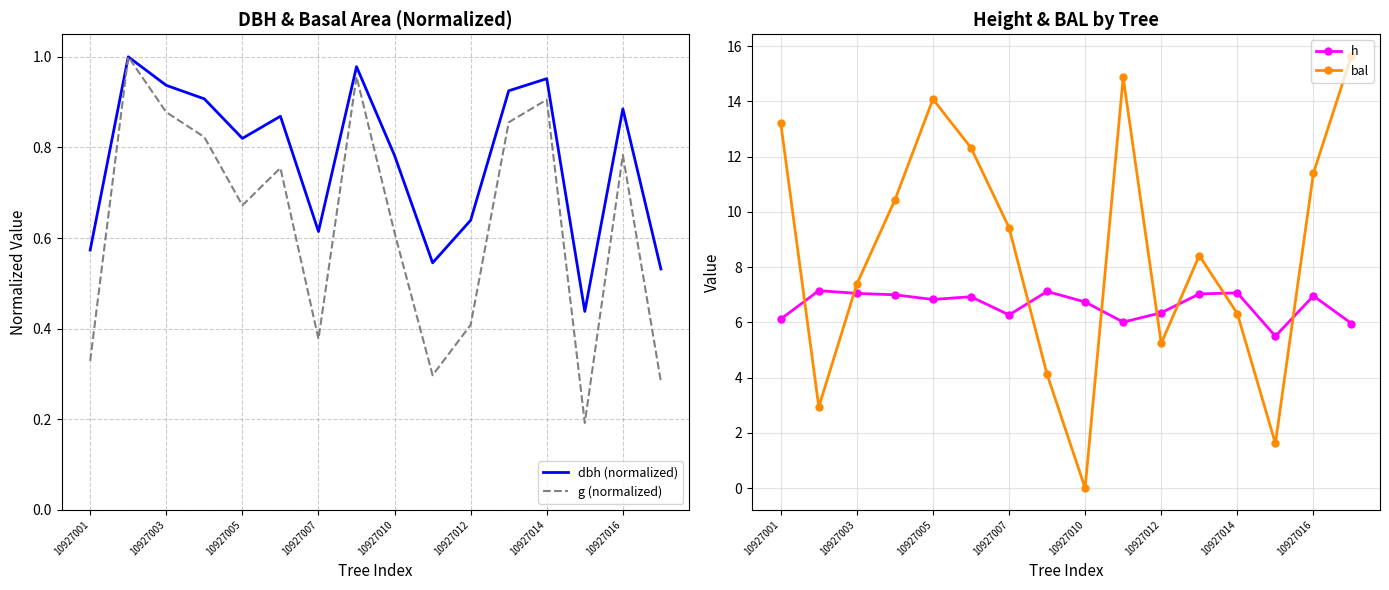

The value of g (normalized) at 10927016 is 0.5. True or false?

False